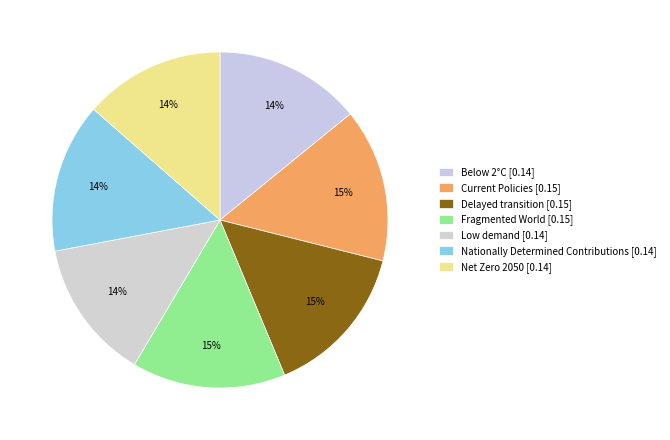

How many segments does this pie chart have?

7